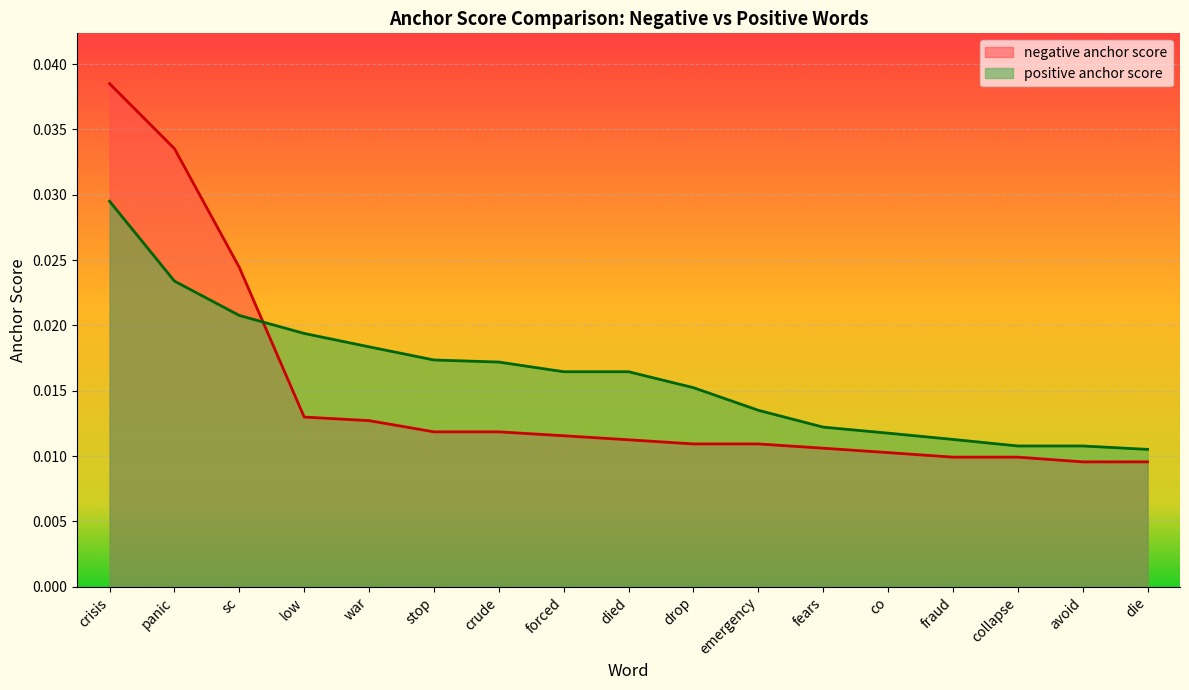

At which label is positive anchor score closest to 0?

die